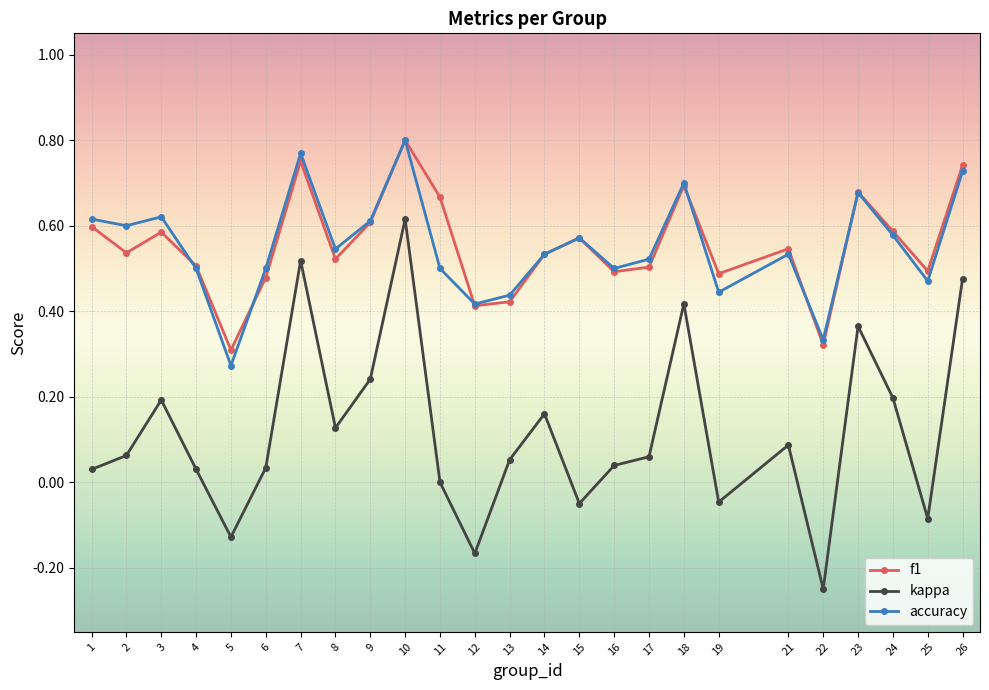

Which category has the highest value in the kappa series?

10